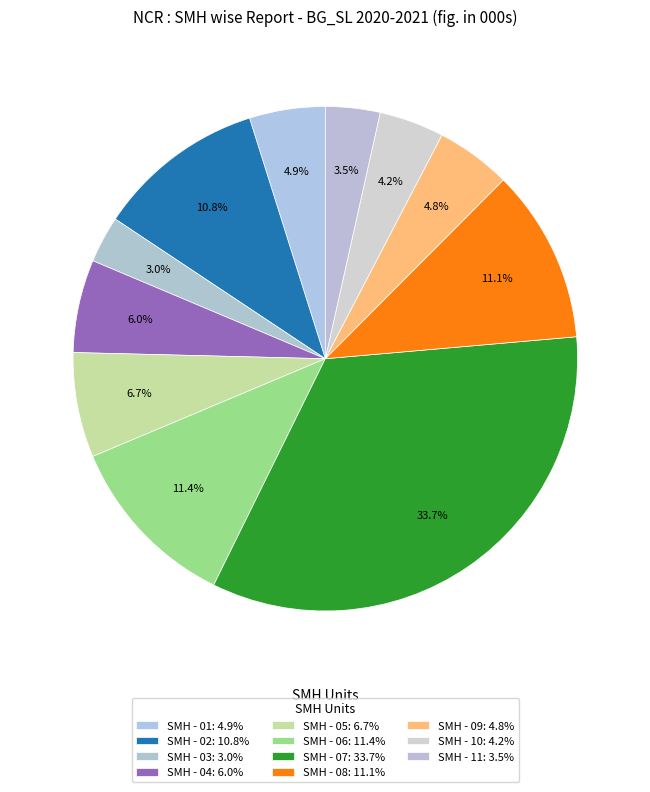

To the nearest percent, what portion does SMH - 01 represent?

5%